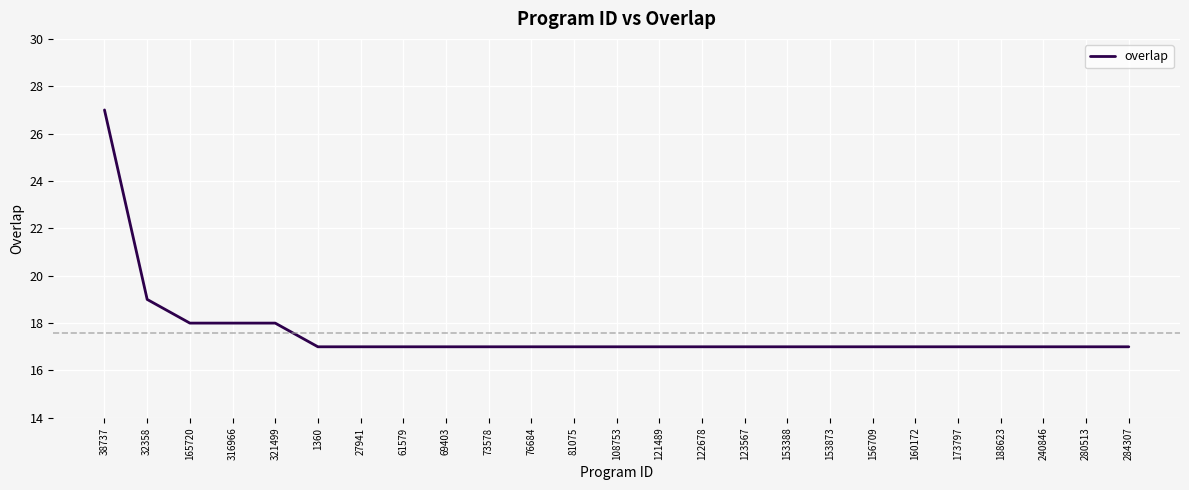

What position from the left is 156709?

19